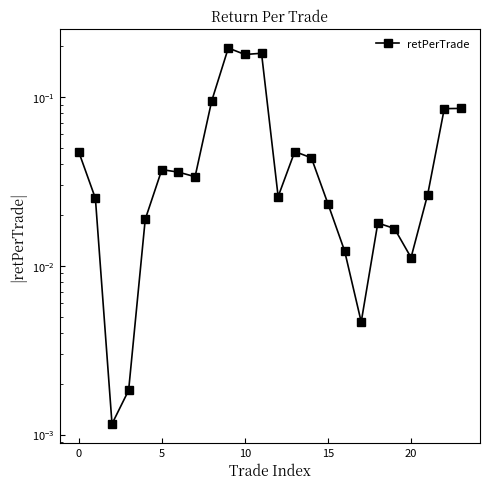

What is the sum of the values at 10 and 9?

0.4